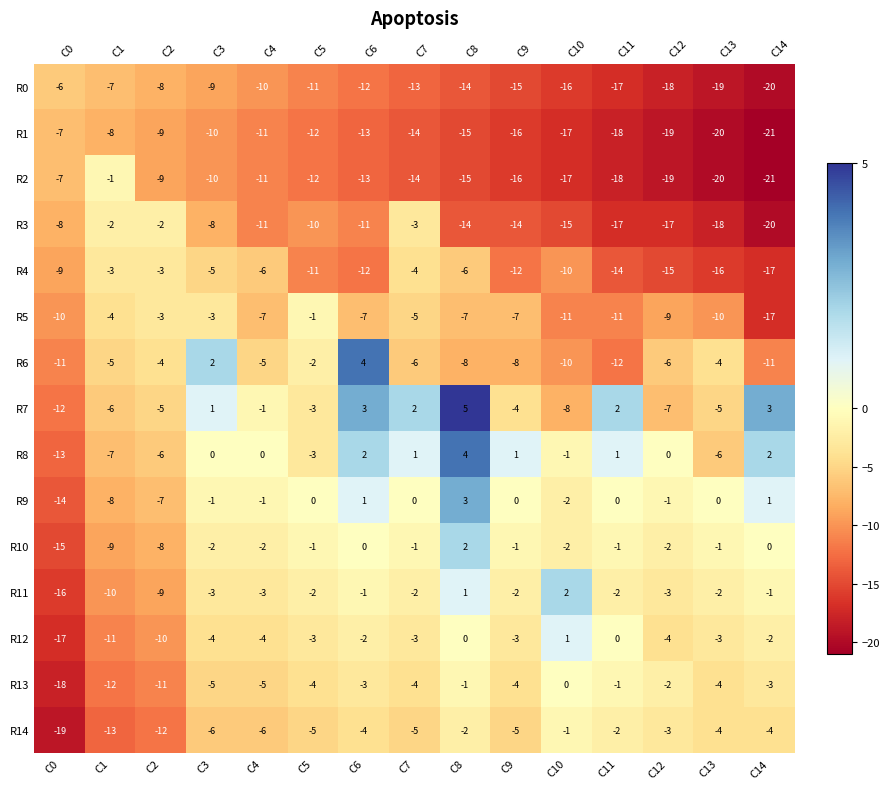

What is the smallest value displayed?

-21